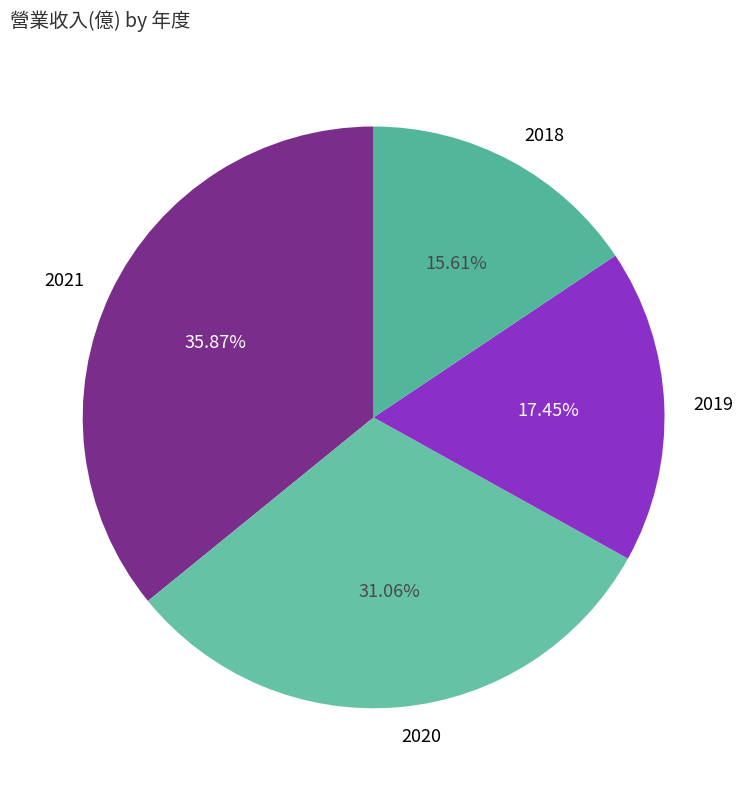

Which category has the smallest portion of the pie?

2018